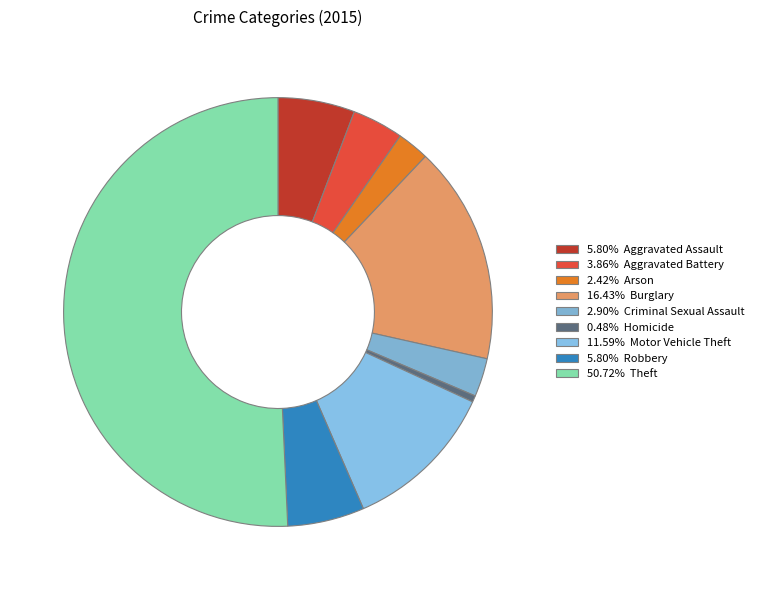

What is the smallest slice in the pie chart?

Homicide